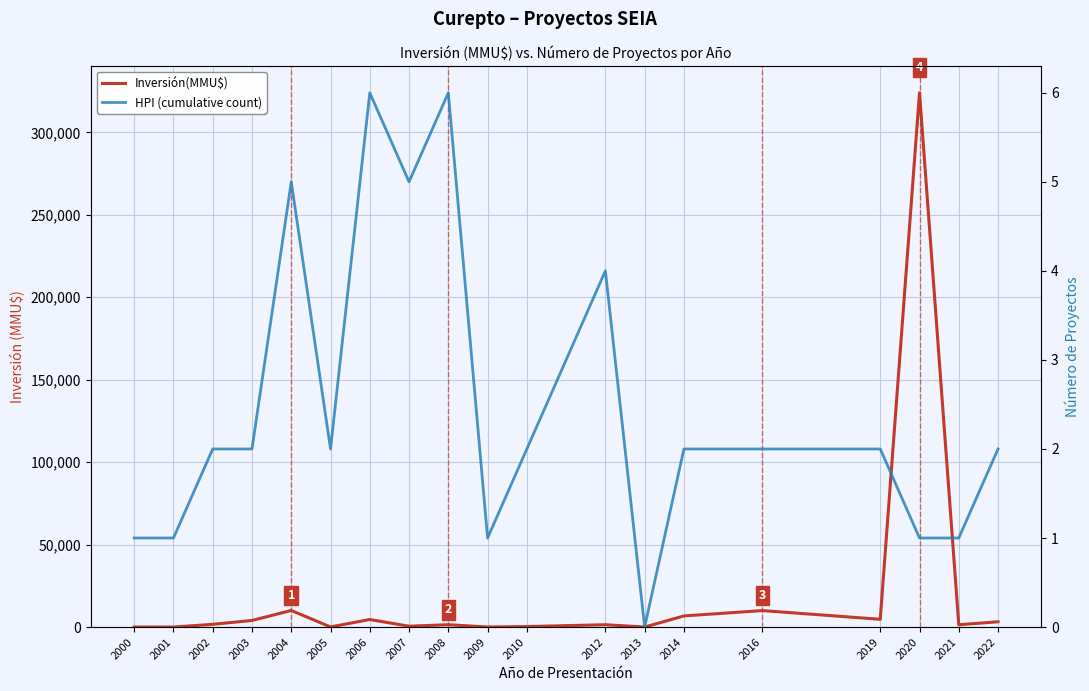

What is the difference between the highest and lowest values at 2004?

10056